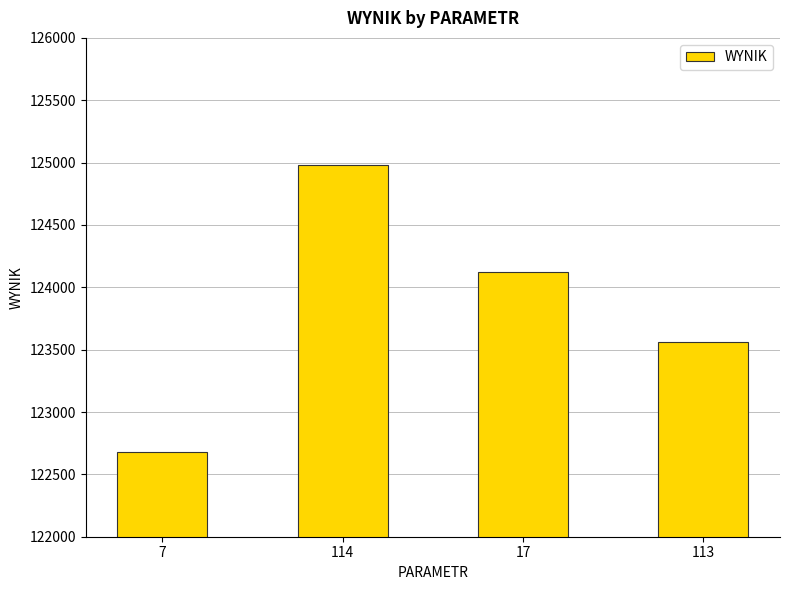

List the labels in order of value, smallest first.

7, 113, 17, 114